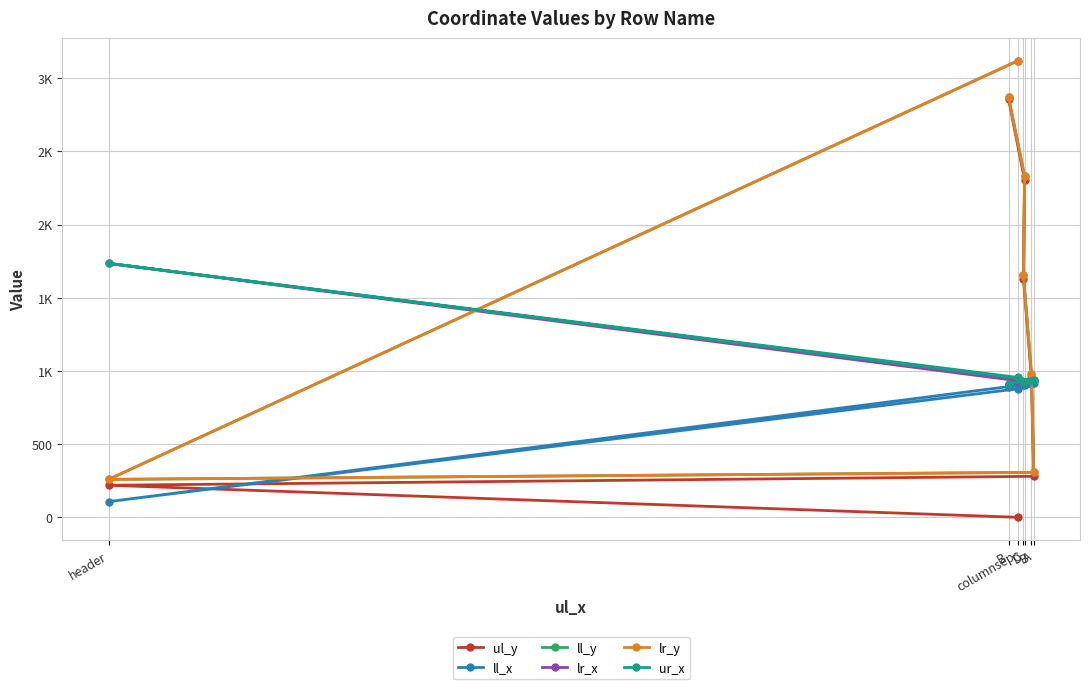

What are all the series names shown in the legend?

ul_y, ll_x, ll_y, lr_x, lr_y, ur_x